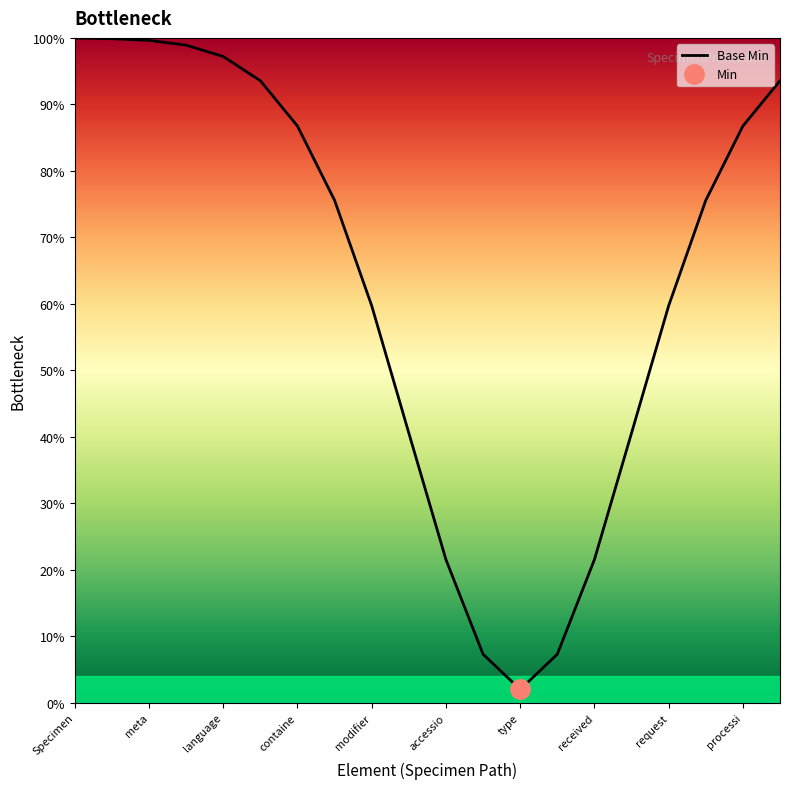

What position from the left is processi?

19